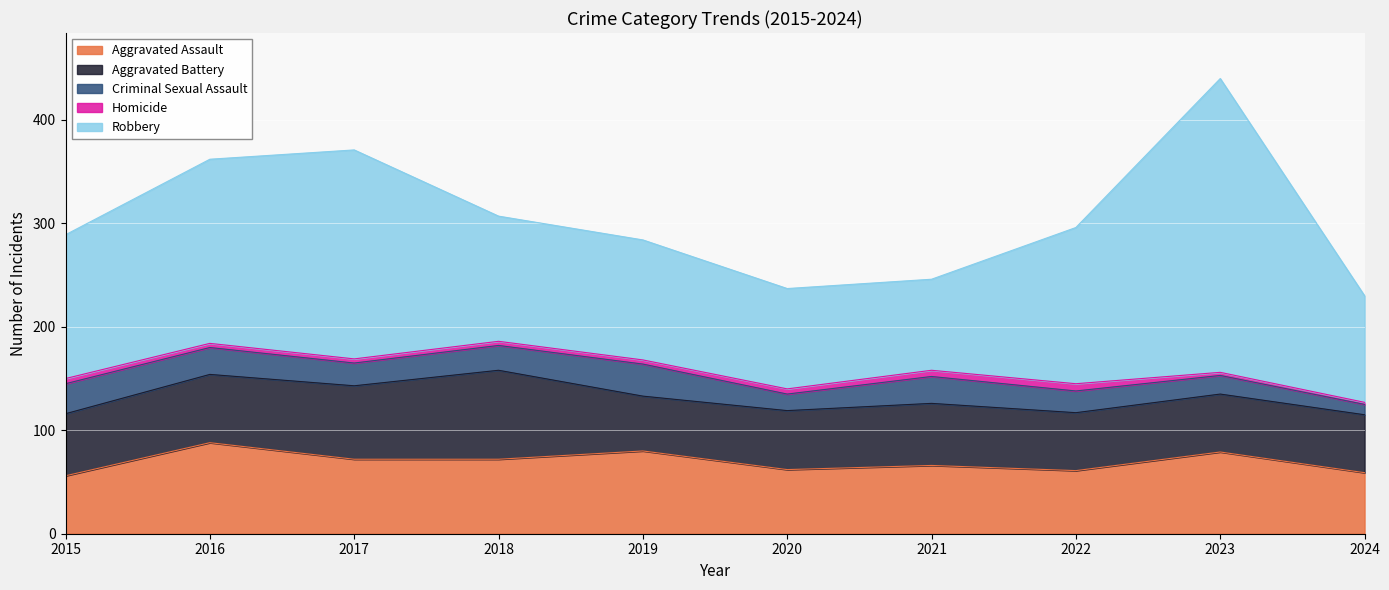

Which category has the lowest value in the Robbery series?

2021